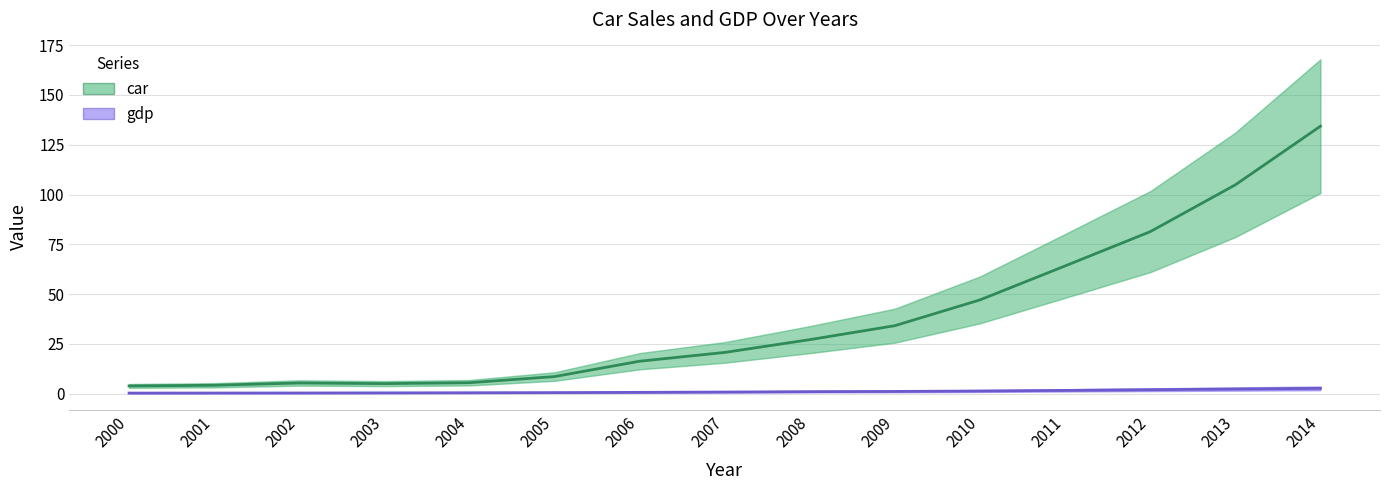

What is the average value of the gdp series?

1.0